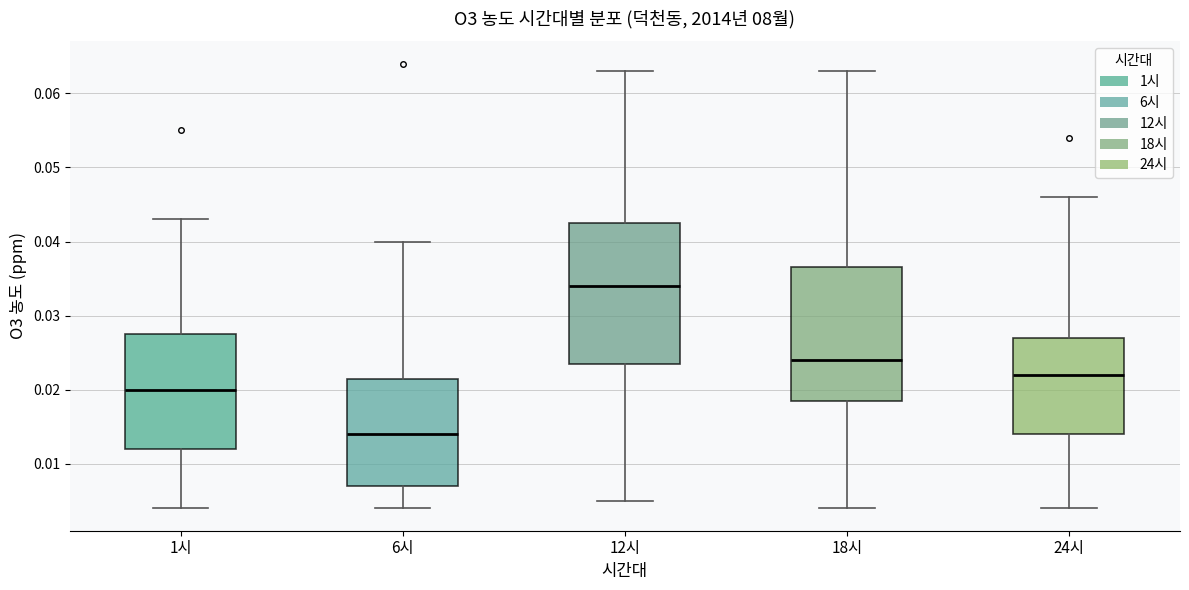

Where does the upper whisker of the box for 1시 end on the y-axis? The values are not printed on the chart, so give them approximately, as read against the axis.

0.043